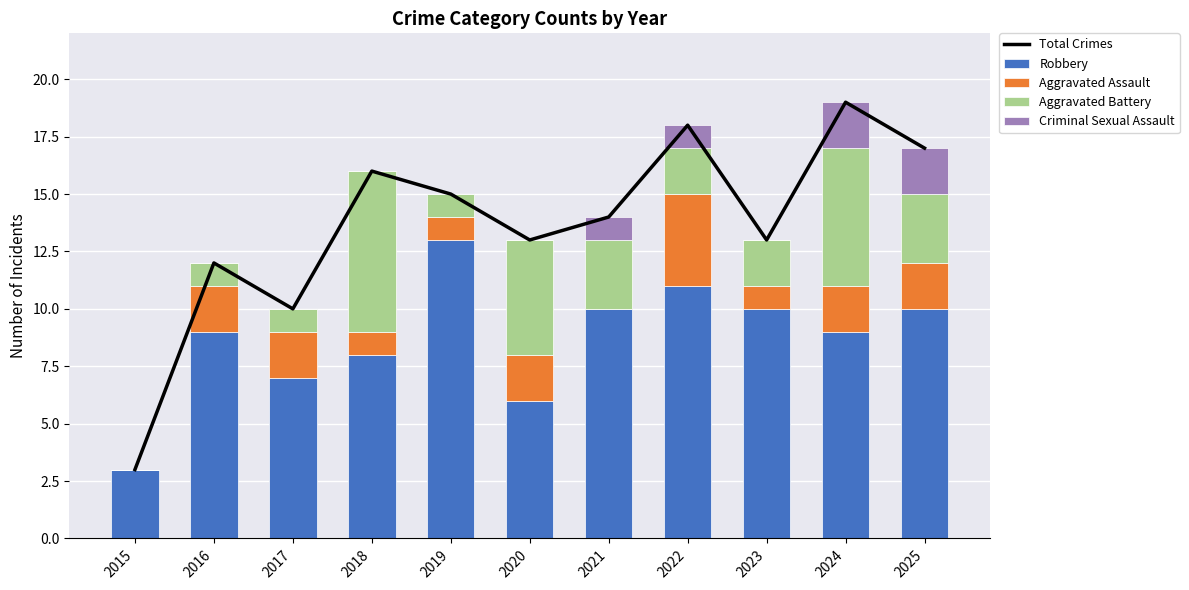

The value of Robbery at 2019 is 18. True or false?

False